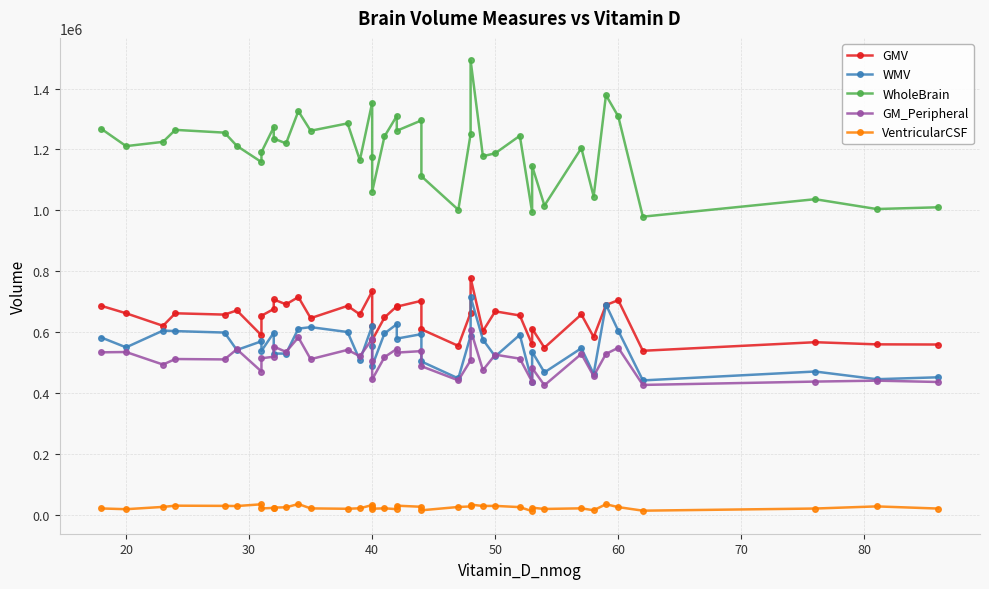

What is the difference between the second highest and second lowest values in the VentricularCSF series?

21172.9